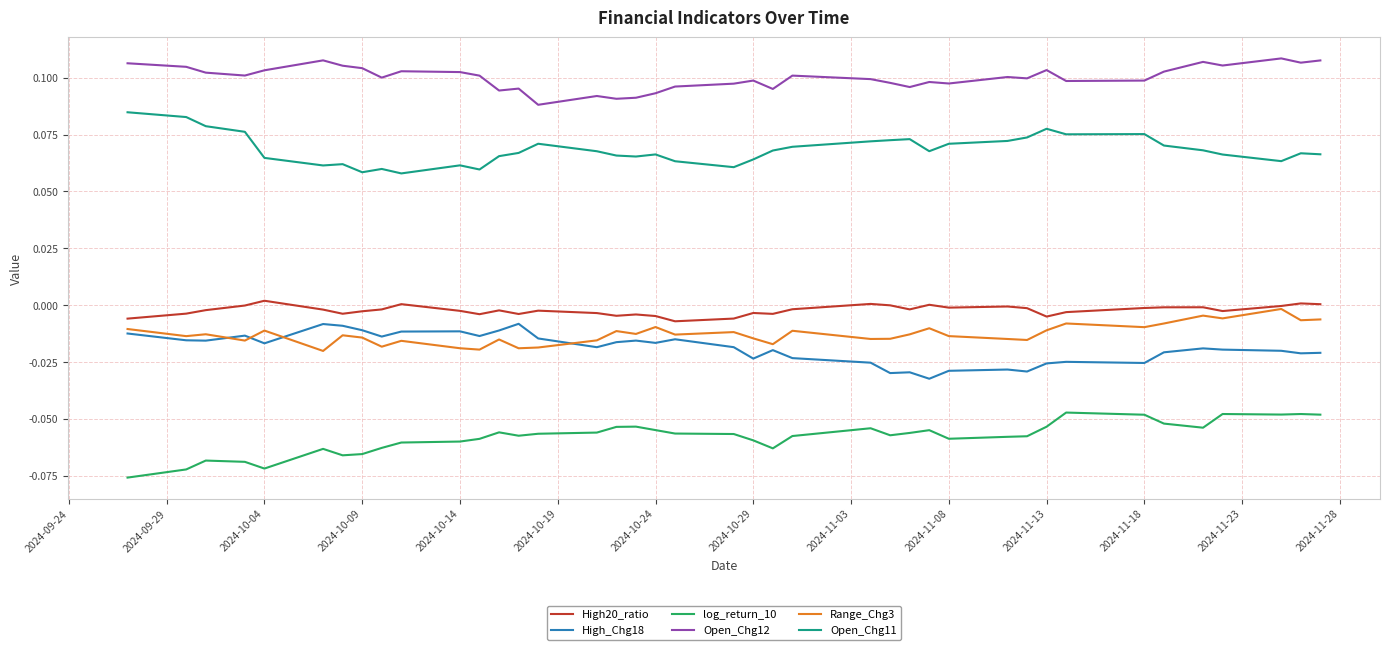

True or false: Open_Chg12 and Open_Chg11 intersect in this chart.

False